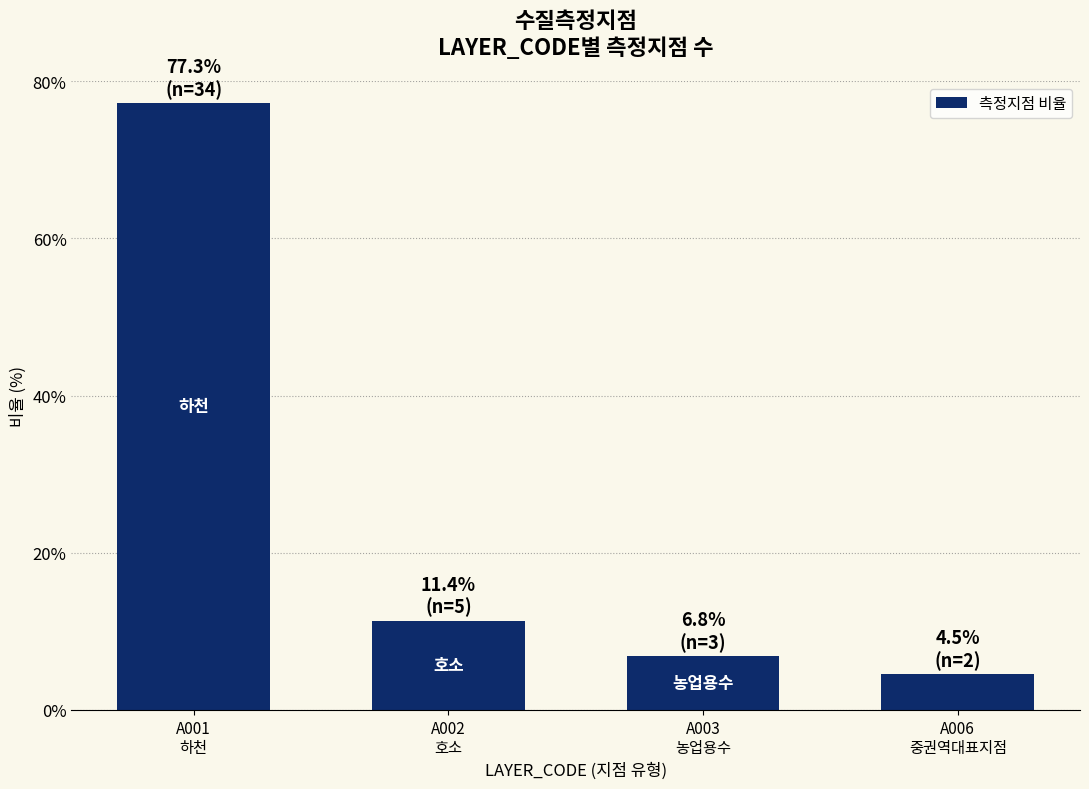

Reading left to right, what are all the values shown in this chart?

77.3	11.4	6.8	4.5